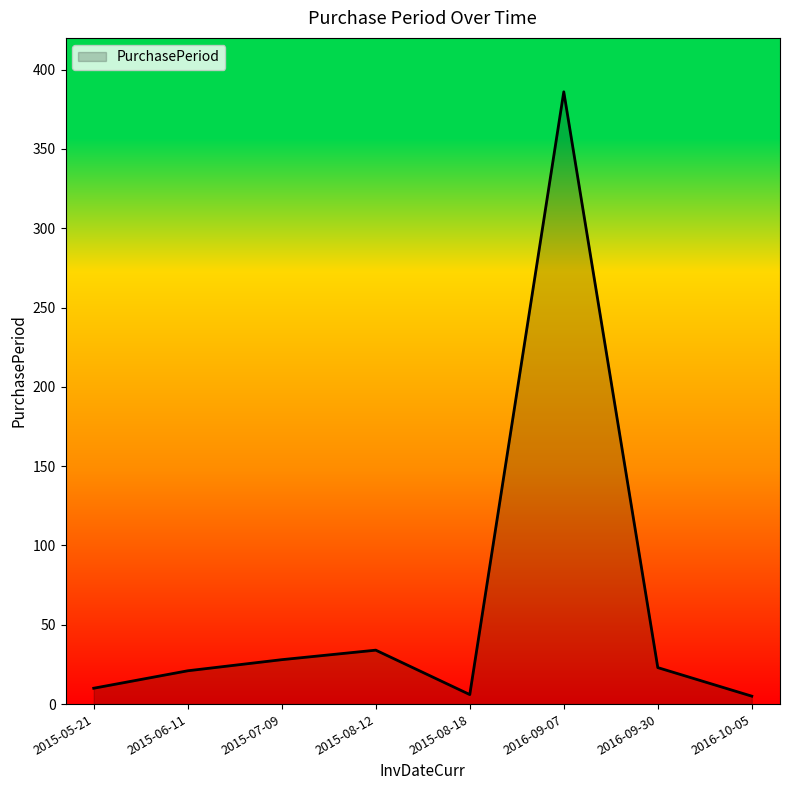

At which label is the value closest to 195?

2015-08-12